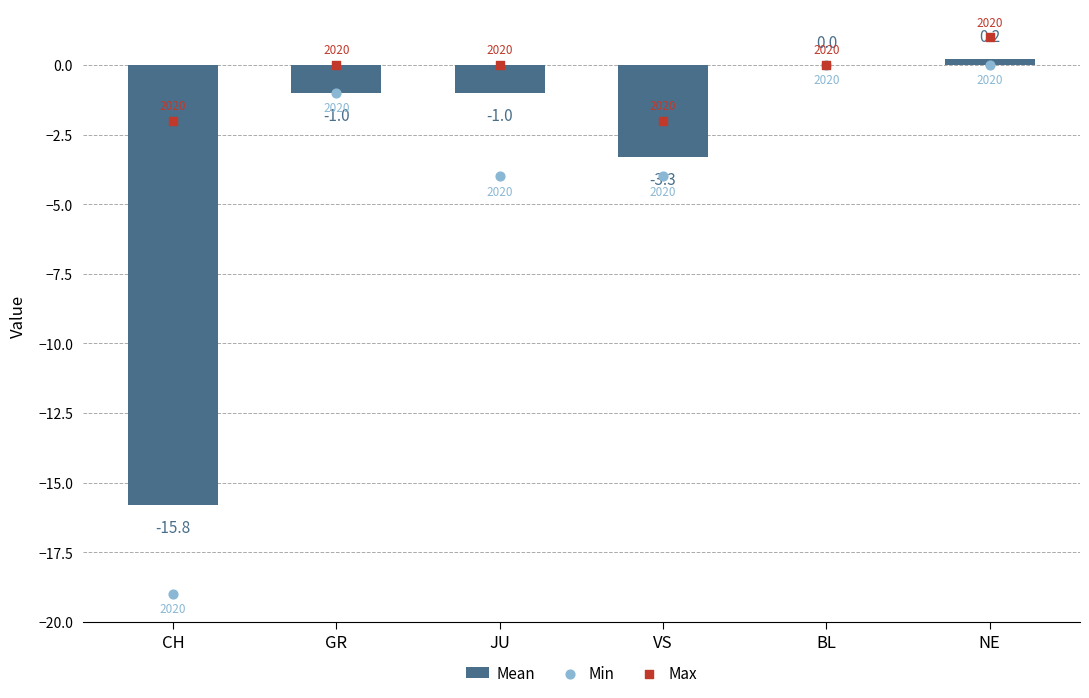

What are all the series names shown in the legend?

Mean, Min, Max